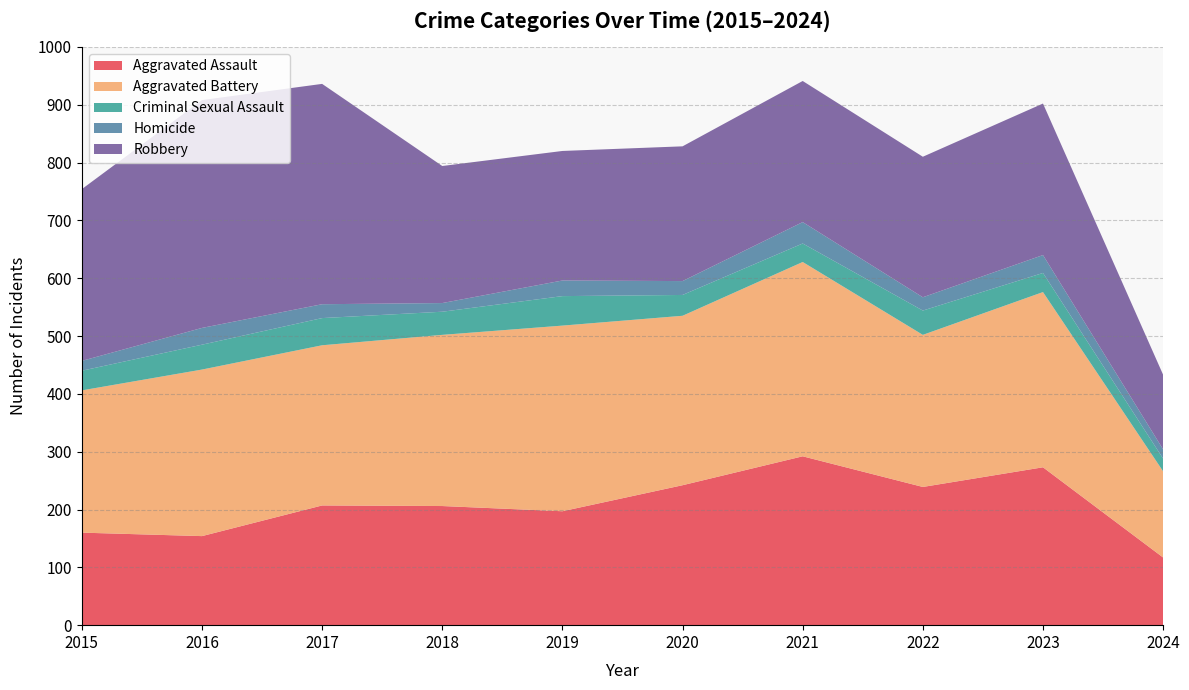

How many interior local valleys does the Aggravated Battery series have?

3